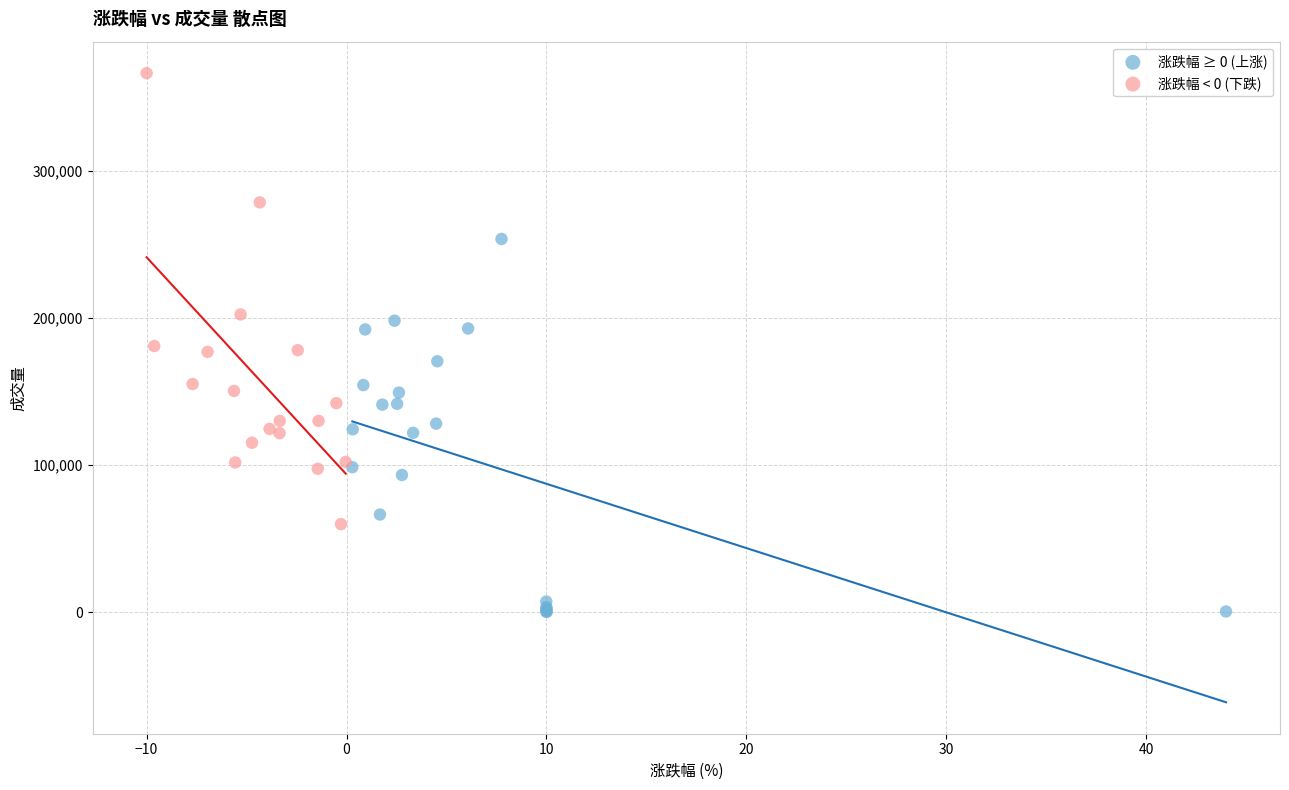

What are all the series names shown in the legend?

涨跌幅 ≥ 0 (上涨), 涨跌幅 < 0 (下跌)